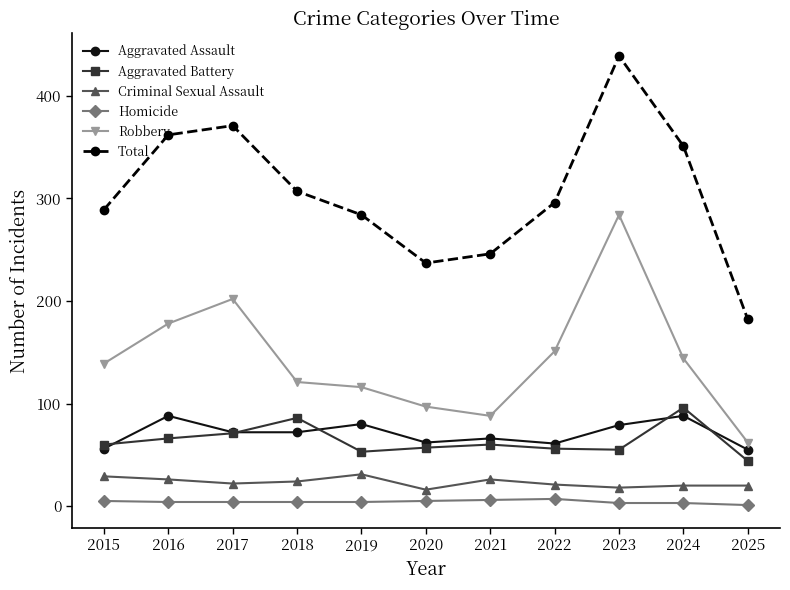

What is the approximate value of Robbery at 2020?

97